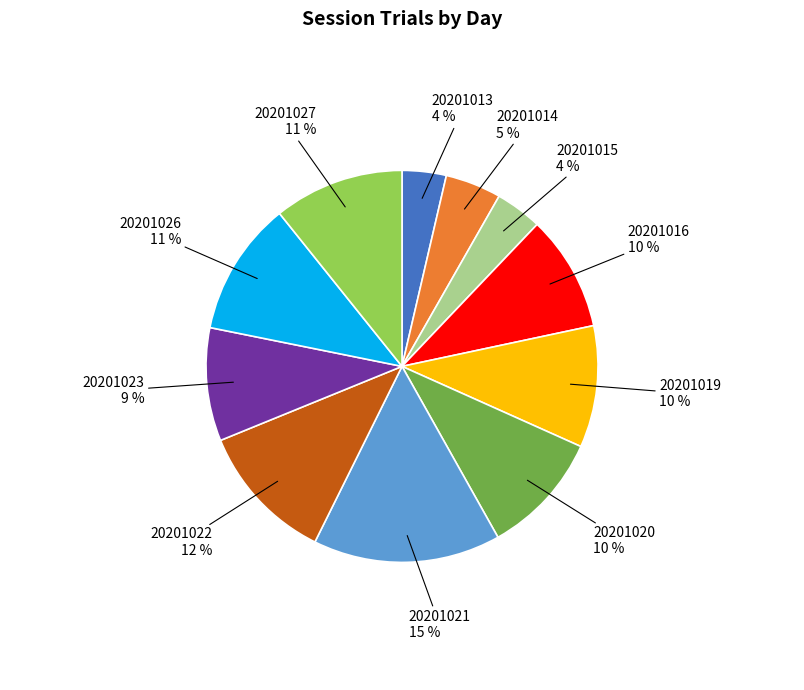

Does any single category account for the majority?

No